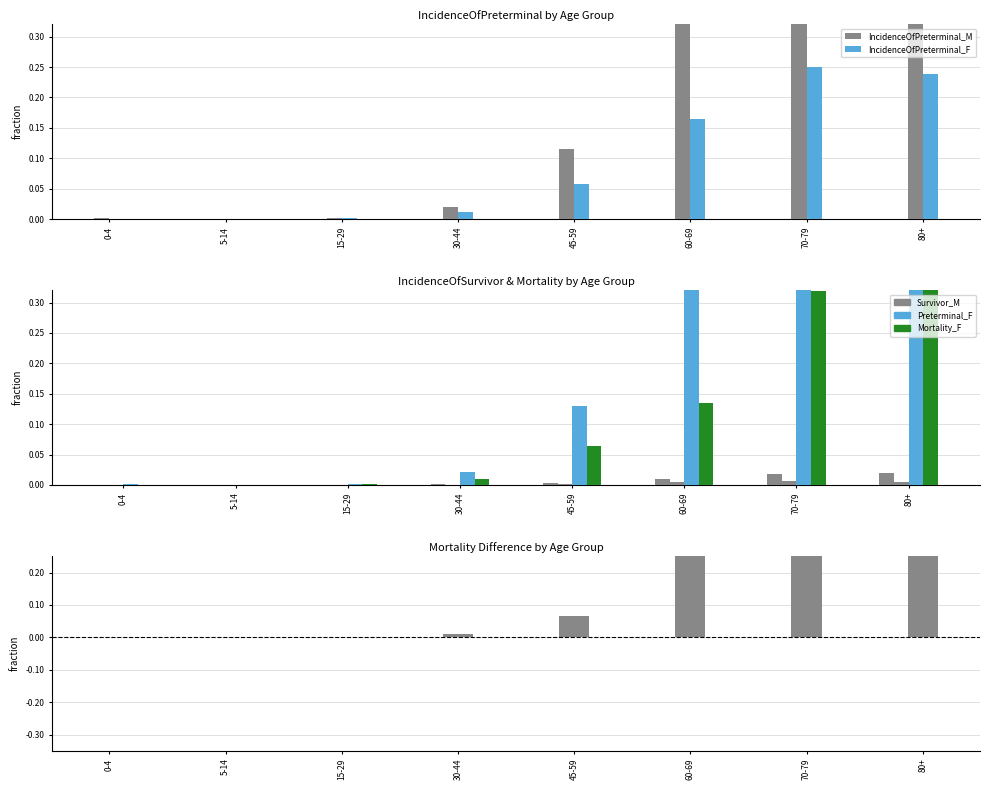

The IncidenceOfPreterminal_F series shows 0.0 at 5-14. True or false?

True